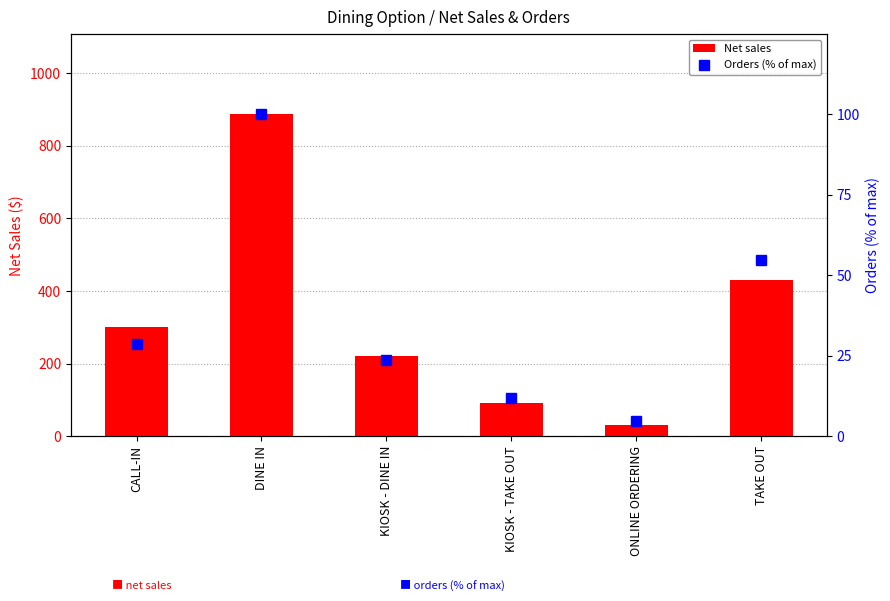

True or false: Net sales has a value of 19.1 at ONLINE ORDERING.

False